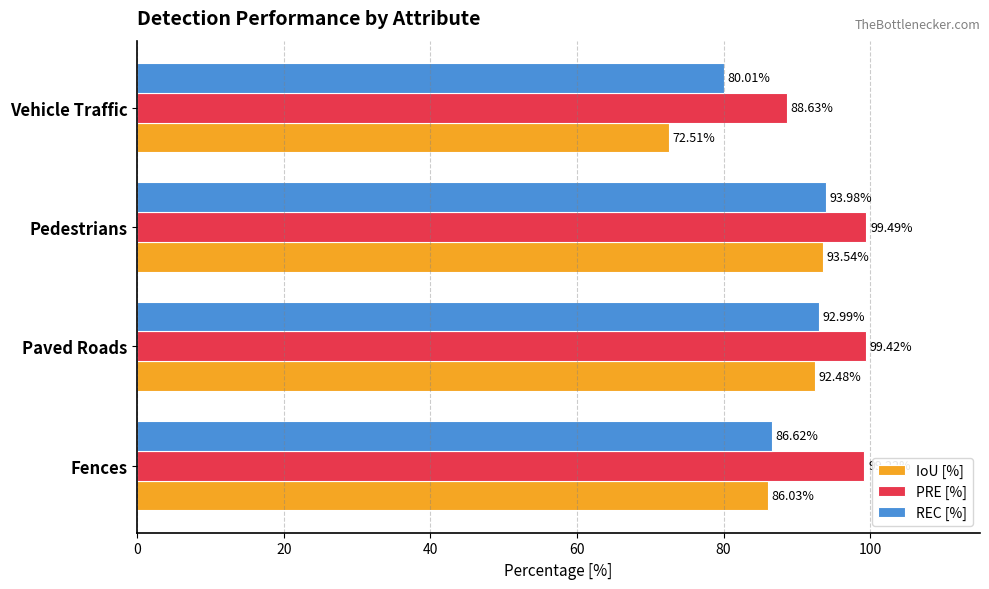

What are all the series names shown in the legend?

IoU [%], PRE [%], REC [%]